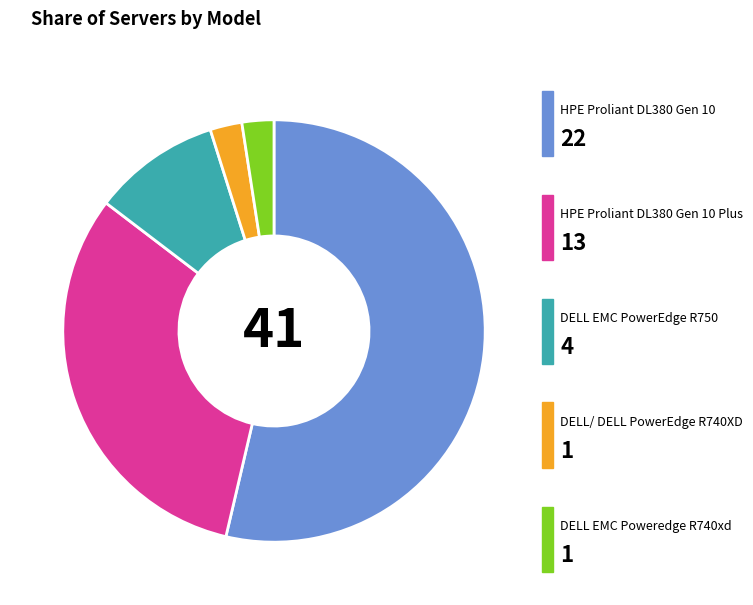

Count the number of slices in the pie.

5